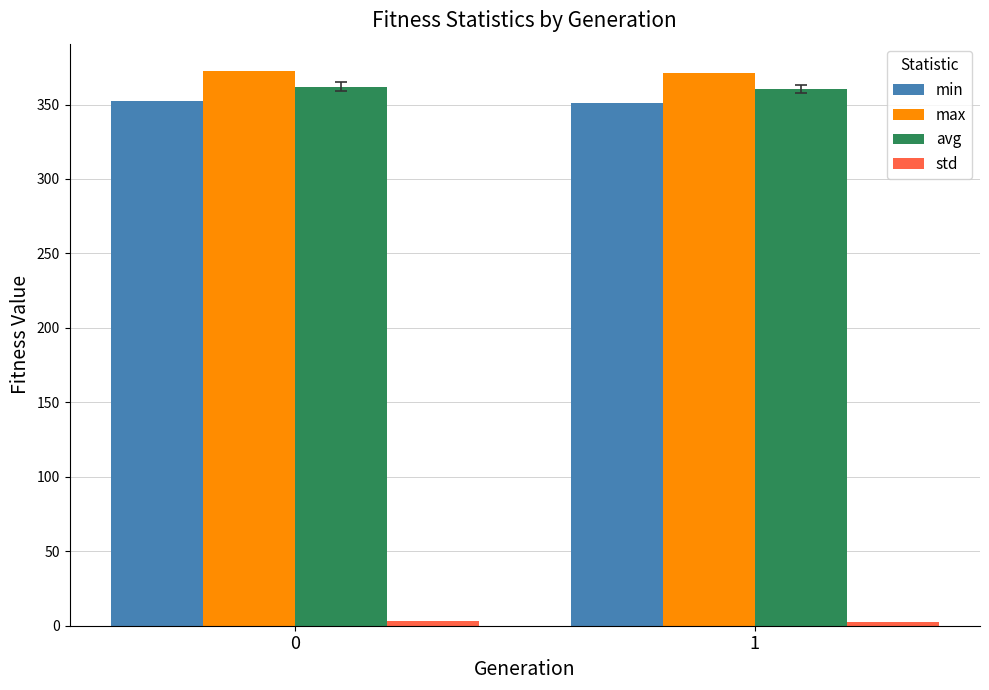

The value of avg at 1 is 517.2. True or false?

False